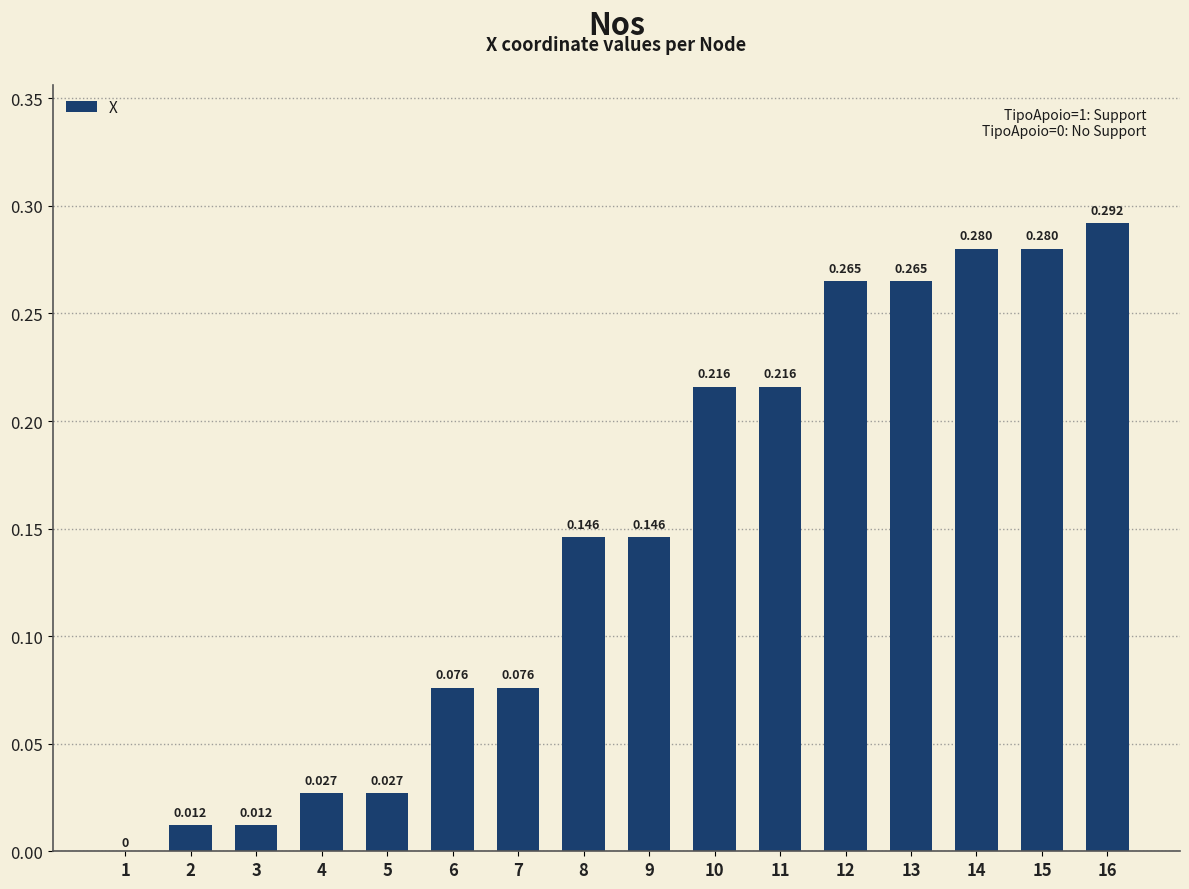

The value at 2 is 0.0. True or false?

False